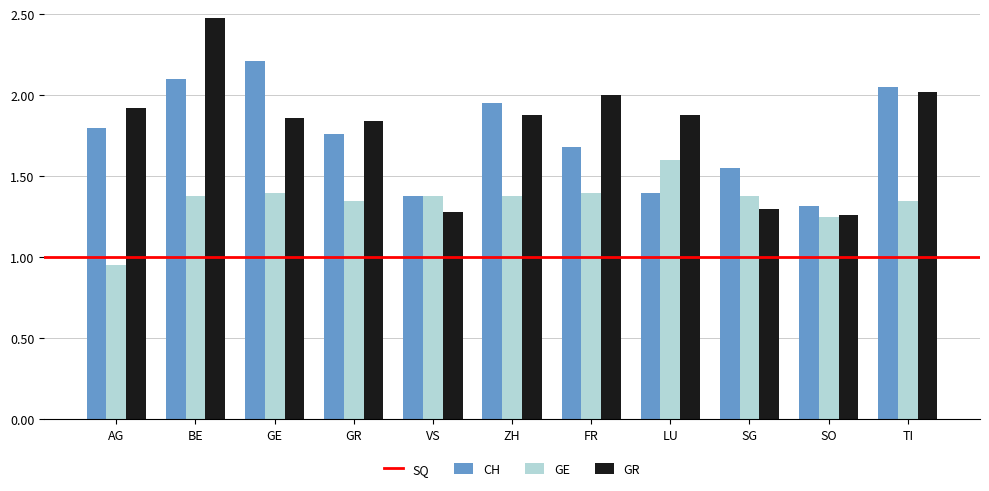

What is the total value across all series at GE?

5.5